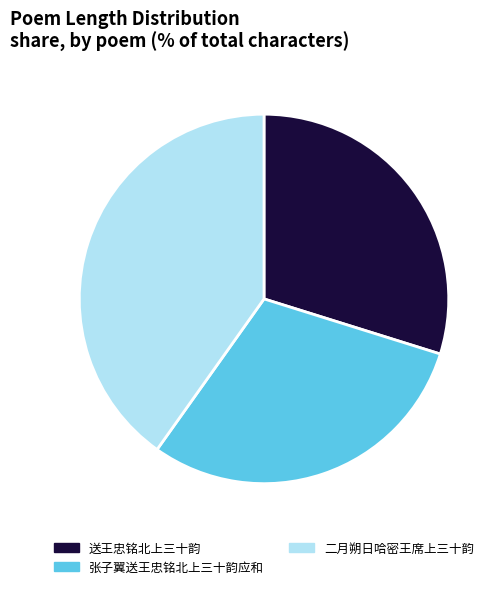

Count the number of slices in the pie.

3